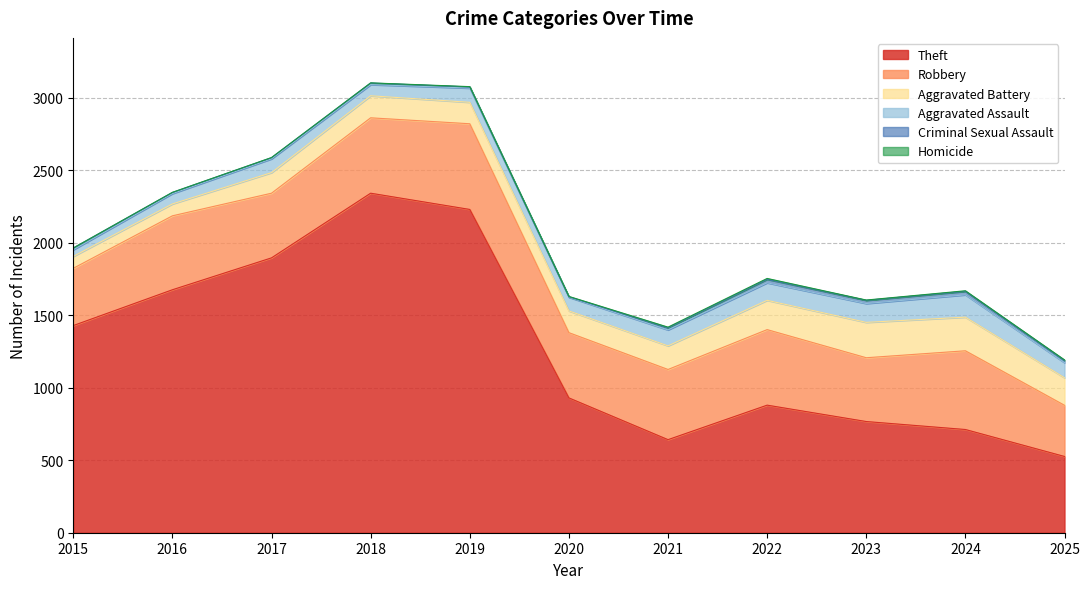

What is the difference between the highest and lowest values at 2016?

1675